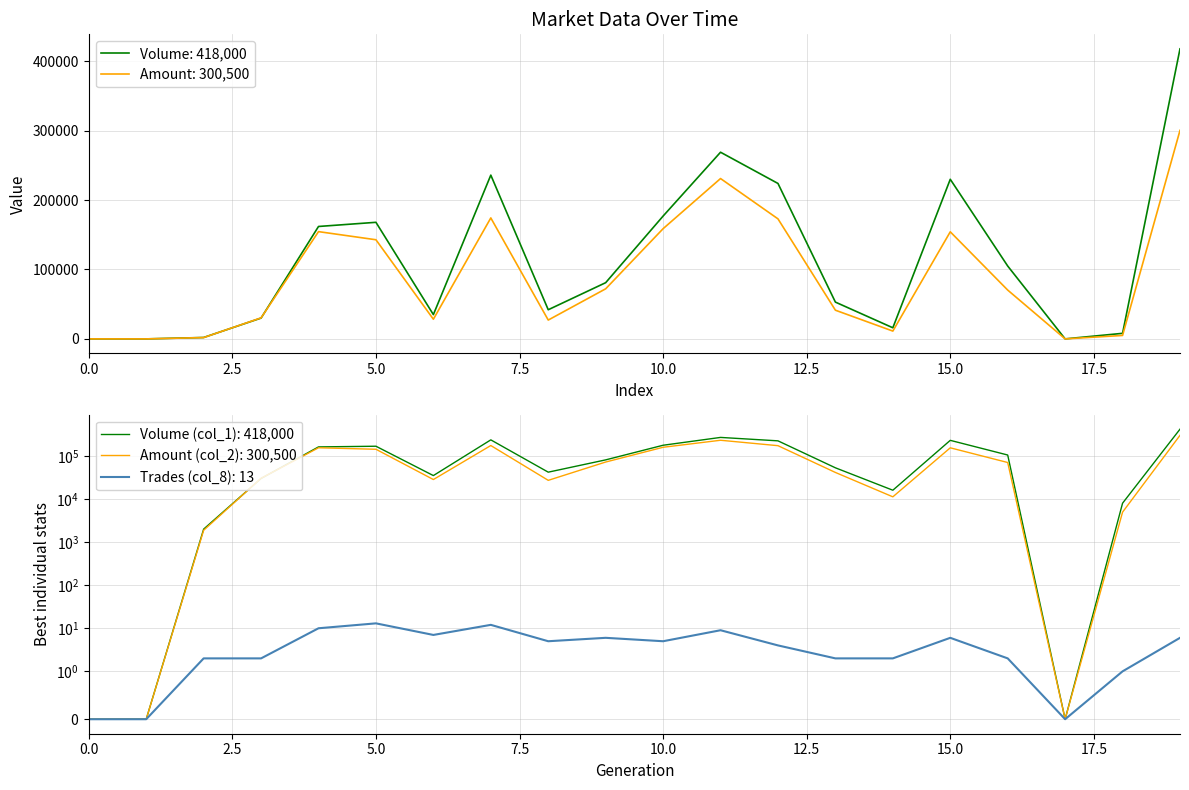

At 16, list the series in order from smallest to largest.

Trades (col_8), Amount (col_2), Volume (col_1)